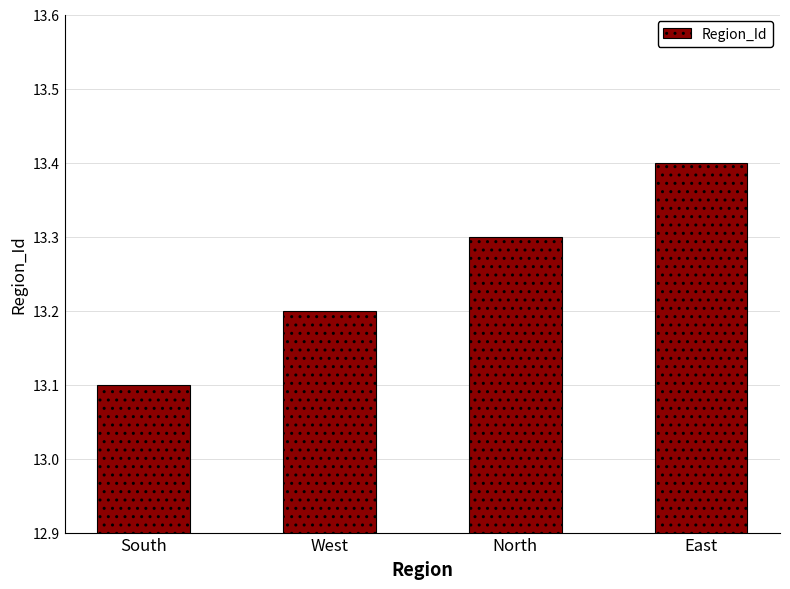

Reading left to right, extract all data points from this chart.

South=13.1	West=13.2	North=13.3	East=13.4